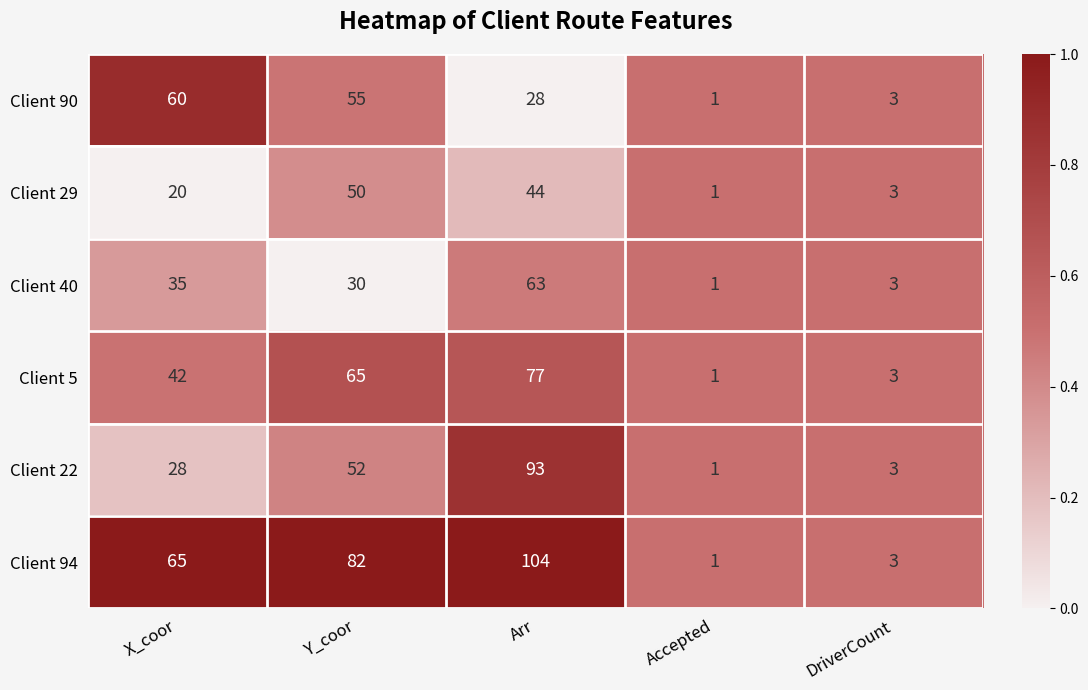

How many series are shown in this chart?

6